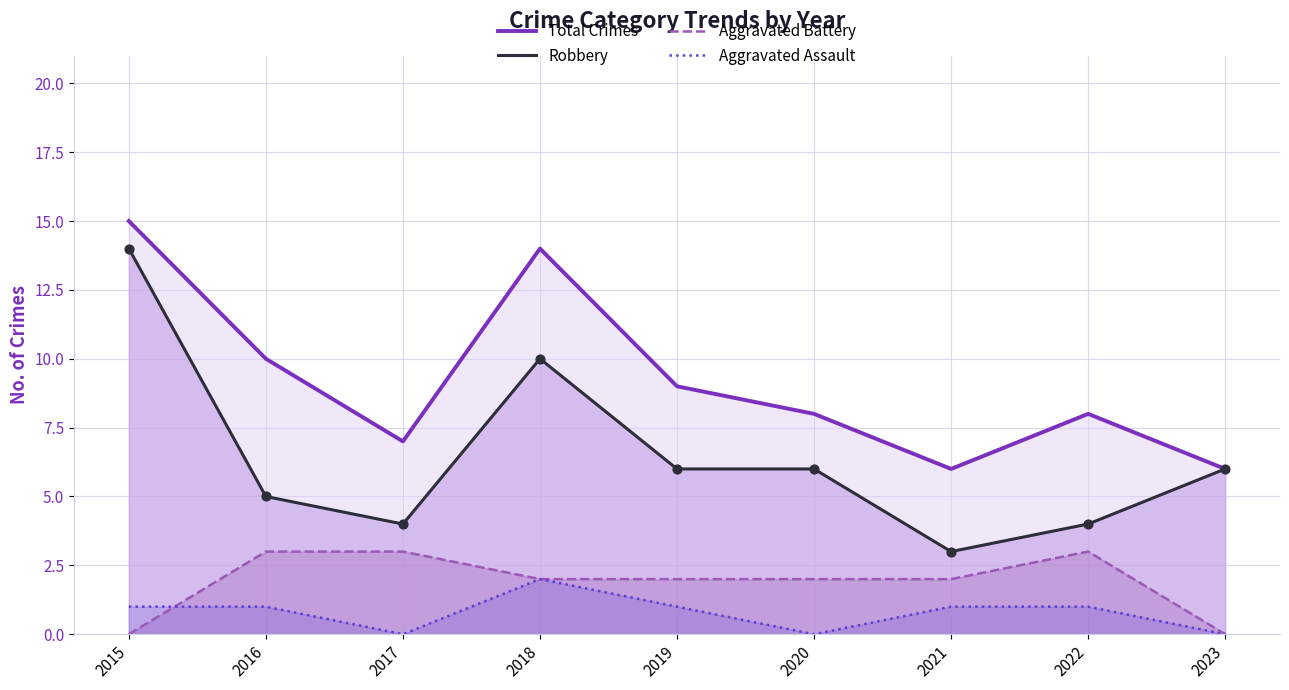

What are all the series names shown in the legend?

Total Crimes, Robbery, Aggravated Battery, Aggravated Assault